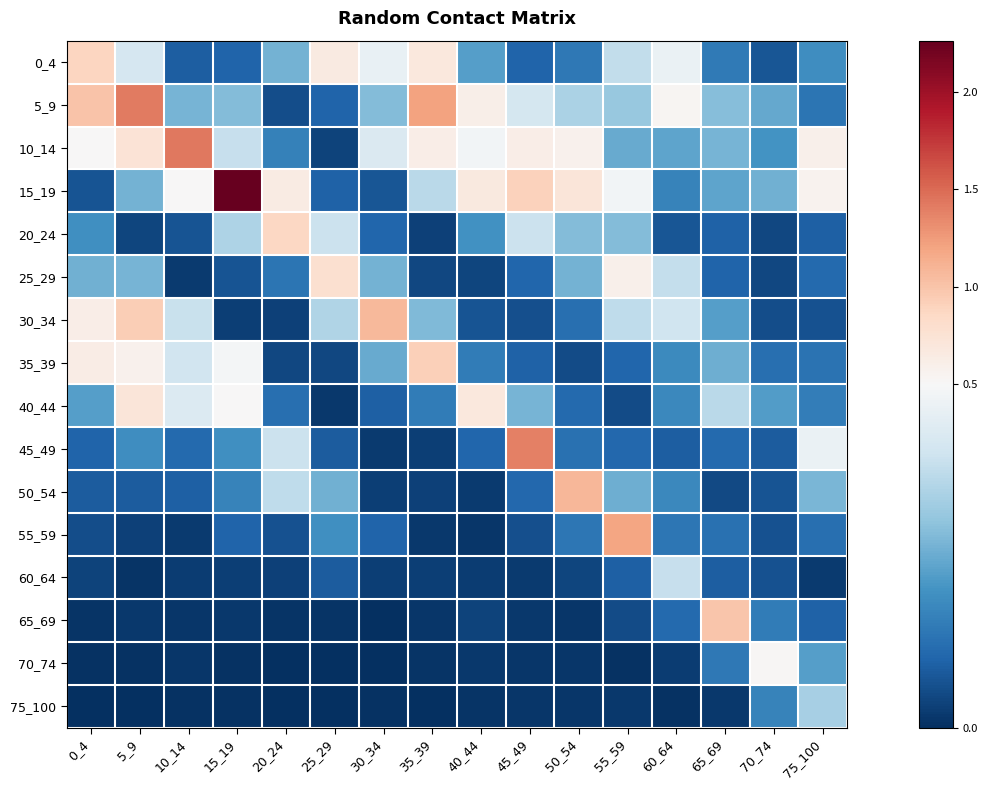

Reading right to left, transcribe all the data shown in this chart.

0_4: 75_100=0.2	70_74=0.1	65_69=0.1	60_64=0.5	55_59=0.4	50_54=0.1	45_49=0.1	40_44=0.2	35_39=0.7	30_34=0.5	25_29=0.7	20_24=0.3	15_19=0.1	10_14=0.1	5_9=0.4	0_4=0.9
5_9: 75_100=0.1	70_74=0.2	65_69=0.3	60_64=0.5	55_59=0.3	50_54=0.3	45_49=0.4	40_44=0.6	35_39=1.2	30_34=0.3	25_29=0.1	20_24=0.1	15_19=0.3	10_14=0.3	5_9=1.4	0_4=1.0
10_14: 75_100=0.6	70_74=0.2	65_69=0.3	60_64=0.2	55_59=0.2	50_54=0.6	45_49=0.6	40_44=0.5	35_39=0.6	30_34=0.4	25_29=0.0	20_24=0.2	15_19=0.4	10_14=1.4	5_9=0.7	0_4=0.5
15_19: 75_100=0.6	70_74=0.3	65_69=0.2	60_64=0.2	55_59=0.5	50_54=0.7	45_49=0.9	40_44=0.7	35_39=0.4	30_34=0.1	25_29=0.1	20_24=0.6	15_19=2.3	10_14=0.5	5_9=0.3	0_4=0.1
20_24: 75_100=0.1	70_74=0.0	65_69=0.1	60_64=0.1	55_59=0.3	50_54=0.3	45_49=0.4	40_44=0.2	35_39=0.0	30_34=0.1	25_29=0.4	20_24=0.9	15_19=0.3	10_14=0.1	5_9=0.0	0_4=0.2
25_29: 75_100=0.1	70_74=0.0	65_69=0.1	60_64=0.4	55_59=0.6	50_54=0.3	45_49=0.1	40_44=0.0	35_39=0.0	30_34=0.3	25_29=0.8	20_24=0.1	15_19=0.1	10_14=0.0	5_9=0.3	0_4=0.3
30_34: 75_100=0.1	70_74=0.1	65_69=0.2	60_64=0.4	55_59=0.4	50_54=0.1	45_49=0.1	40_44=0.1	35_39=0.3	30_34=1.1	25_29=0.4	20_24=0.0	15_19=0.0	10_14=0.4	5_9=0.9	0_4=0.6
35_39: 75_100=0.1	70_74=0.1	65_69=0.3	60_64=0.2	55_59=0.1	50_54=0.1	45_49=0.1	40_44=0.2	35_39=0.9	30_34=0.2	25_29=0.0	20_24=0.0	15_19=0.5	10_14=0.4	5_9=0.6	0_4=0.6
40_44: 75_100=0.2	70_74=0.2	65_69=0.4	60_64=0.2	55_59=0.1	50_54=0.1	45_49=0.3	40_44=0.7	35_39=0.2	30_34=0.1	25_29=0.0	20_24=0.1	15_19=0.5	10_14=0.4	5_9=0.7	0_4=0.2
45_49: 75_100=0.5	70_74=0.1	65_69=0.1	60_64=0.1	55_59=0.1	50_54=0.1	45_49=1.4	40_44=0.1	35_39=0.0	30_34=0.0	25_29=0.1	20_24=0.4	15_19=0.2	10_14=0.1	5_9=0.2	0_4=0.1
50_54: 75_100=0.3	70_74=0.1	65_69=0.0	60_64=0.2	55_59=0.3	50_54=1.1	45_49=0.1	40_44=0.0	35_39=0.0	30_34=0.0	25_29=0.3	20_24=0.4	15_19=0.2	10_14=0.1	5_9=0.1	0_4=0.1
55_59: 75_100=0.1	70_74=0.1	65_69=0.1	60_64=0.1	55_59=1.2	50_54=0.1	45_49=0.1	40_44=0.0	35_39=0.0	30_34=0.1	25_29=0.2	20_24=0.1	15_19=0.1	10_14=0.0	5_9=0.0	0_4=0.1
60_64: 75_100=0.0	70_74=0.1	65_69=0.1	60_64=0.4	55_59=0.1	50_54=0.0	45_49=0.0	40_44=0.0	35_39=0.0	30_34=0.0	25_29=0.1	20_24=0.0	15_19=0.0	10_14=0.0	5_9=0.0	0_4=0.0
65_69: 75_100=0.1	70_74=0.1	65_69=1.0	60_64=0.1	55_59=0.1	50_54=0.0	45_49=0.0	40_44=0.0	35_39=0.0	30_34=0.0	25_29=0.0	20_24=0.0	15_19=0.0	10_14=0.0	5_9=0.0	0_4=0.0
70_74: 75_100=0.2	70_74=0.5	65_69=0.1	60_64=0.0	55_59=0.0	50_54=0.0	45_49=0.0	40_44=0.0	35_39=0.0	30_34=0.0	25_29=0.0	20_24=0.0	15_19=0.0	10_14=0.0	5_9=0.0	0_4=0.0
75_100: 75_100=0.3	70_74=0.2	65_69=0.0	60_64=0.0	55_59=0.0	50_54=0.0	45_49=0.0	40_44=0.0	35_39=0.0	30_34=0.0	25_29=0.0	20_24=0.0	15_19=0.0	10_14=0.0	5_9=0.0	0_4=0.0